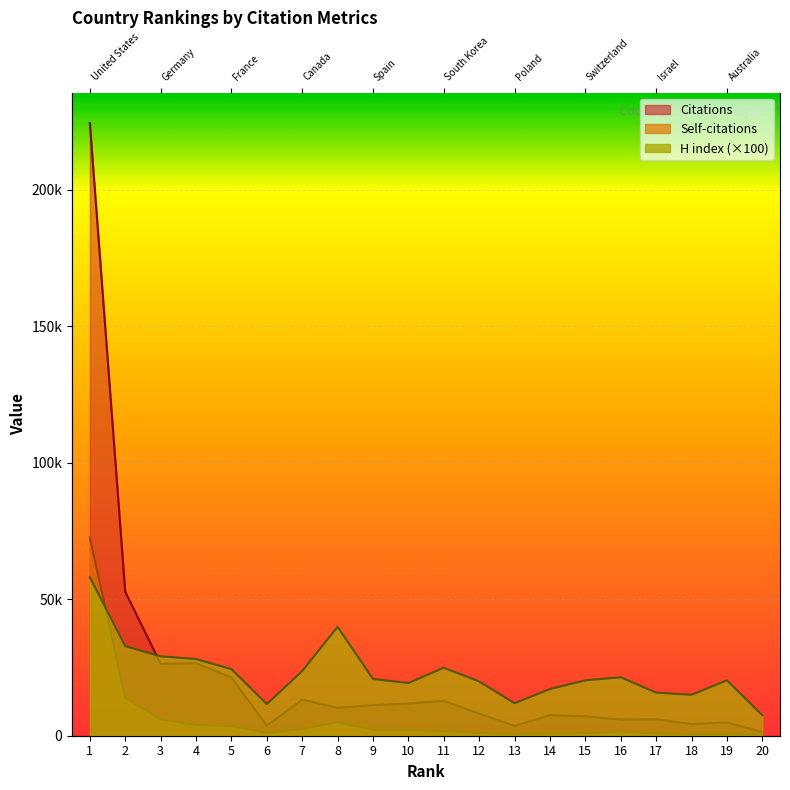

Reading left to right, extract all data points from this chart.

Citations: 224418	52751	26358	26558	21386	3664	13238	10253	11196	11815	12797	8102	3614	7543	7100	5947	6031	4313	4858	1352
Self-citations: 72577	14009	6011	3926	3526	1033	2473	4992	2173	2103	1782	964	663	828	921	1534	826	632	633	400
H index: 58100	32800	29100	28100	24400	11600	23700	39900	20800	19300	24900	19900	11900	17100	20300	21400	15800	15000	20300	7500